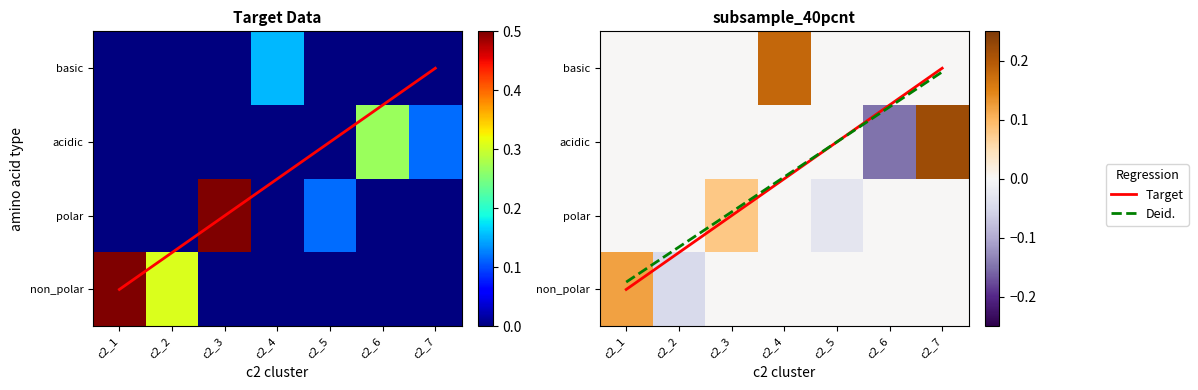

Rank the series at c2_3 from highest to lowest value.

polar, non_polar, acidic, basic